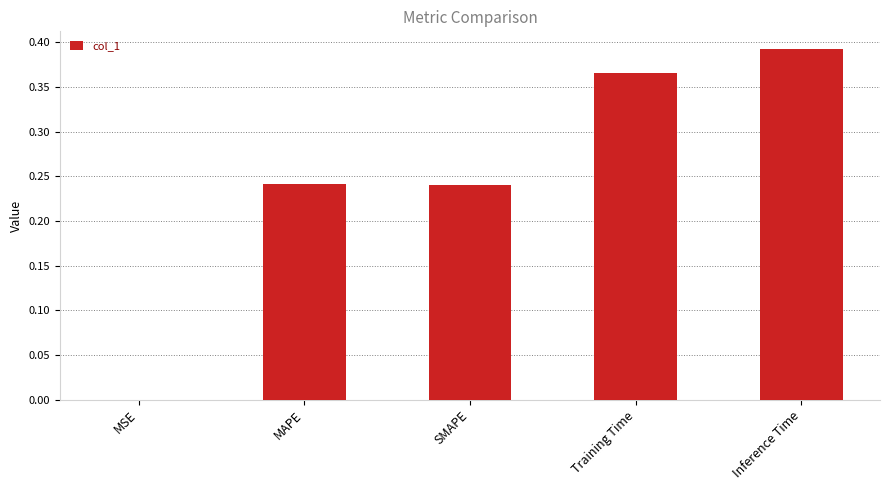

What is the sum of all values?

1.2